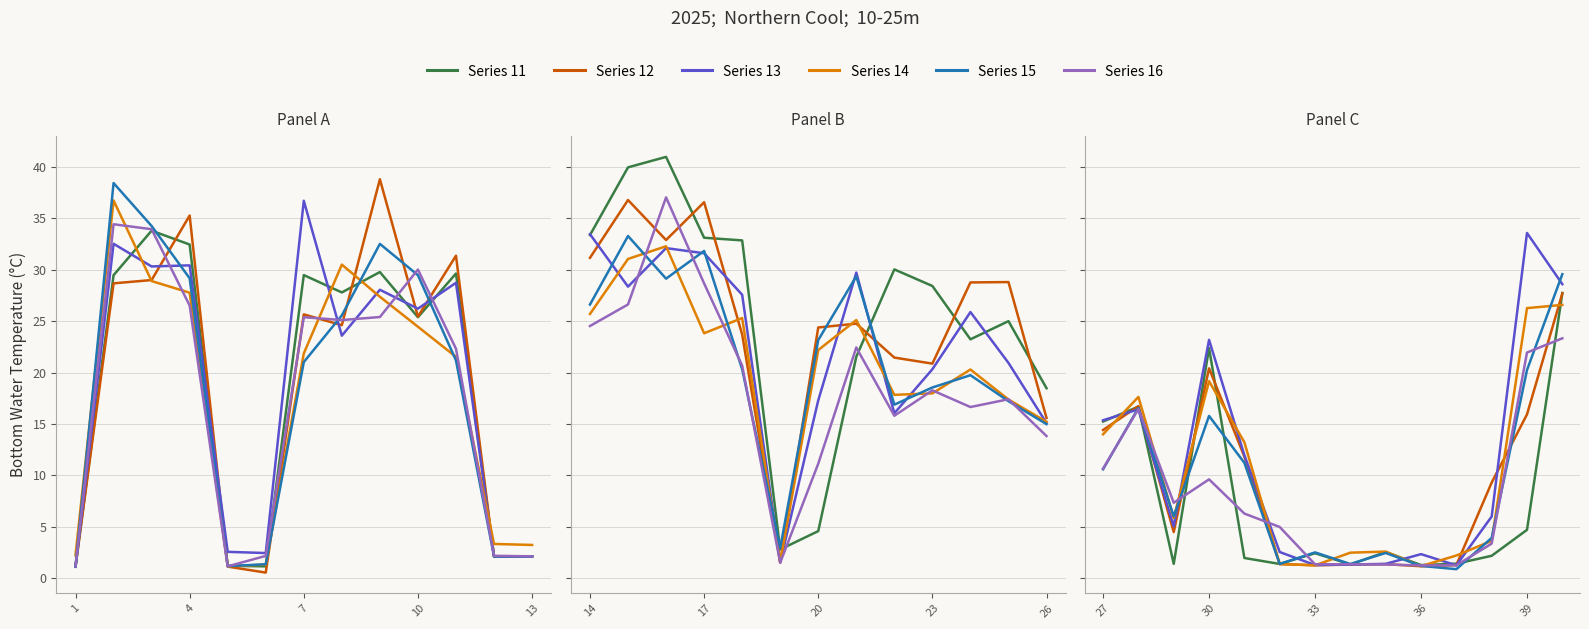

What are all the series names shown in the legend?

Series 11, Series 12, Series 13, Series 14, Series 15, Series 16